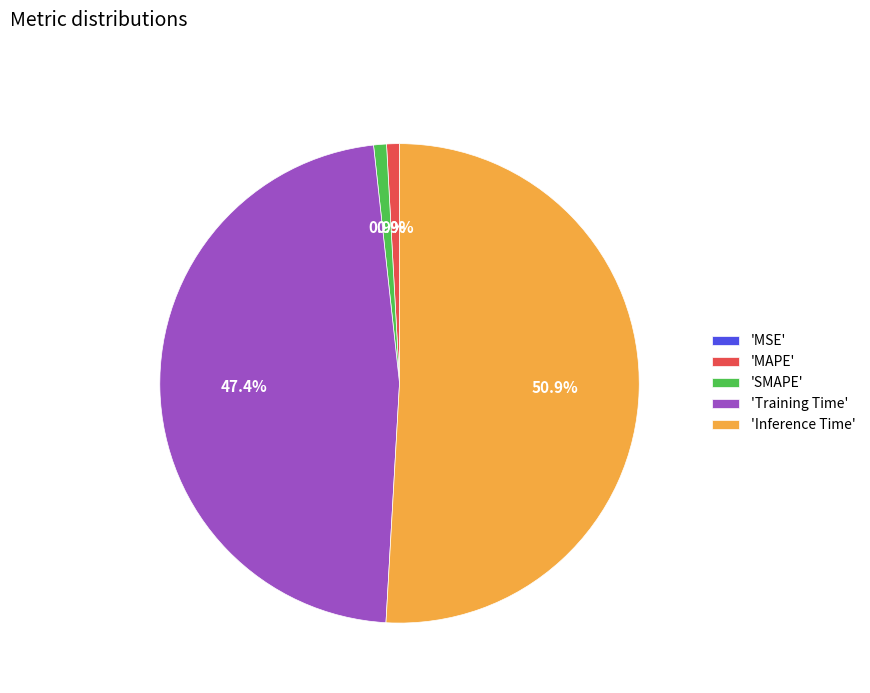

Which category has the biggest portion of the pie?

'Inference Time'